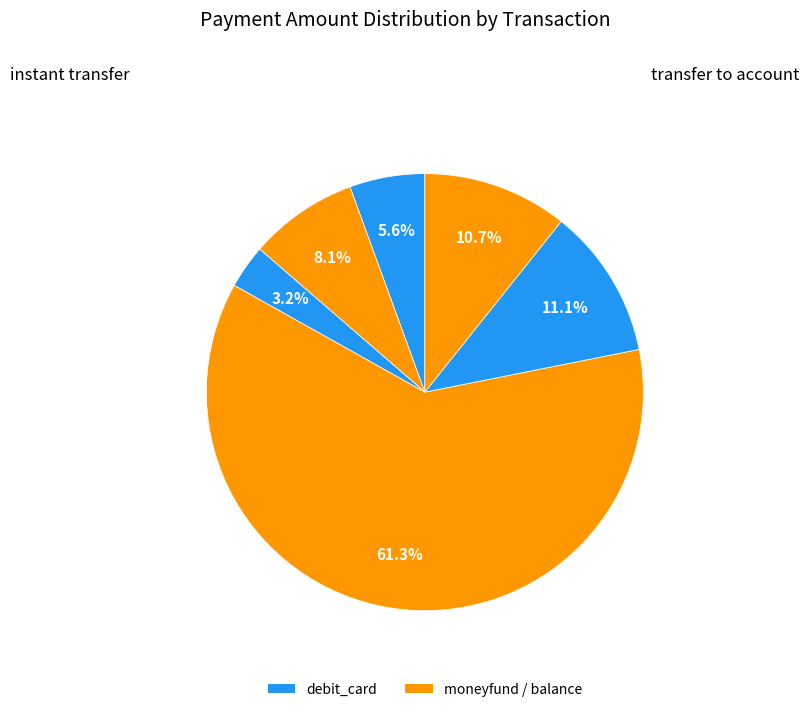

Rank the categories by value from lowest to highest.

Row 2 (580.0), Row 0 (1000.0), Row 1 (1450.0), Row 5 (1926.0), Row 4 (2000.0), Row 3 (11000.0)